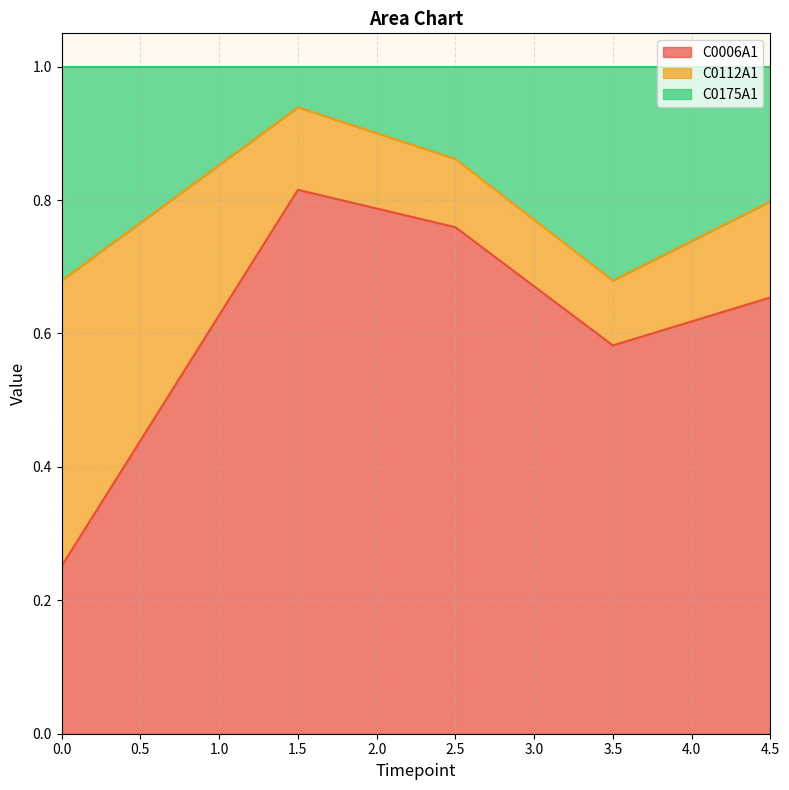

Rank the categories by C0006A1 value from lowest to highest.

0.0, 3.5, 4.5, 2.5, 1.5